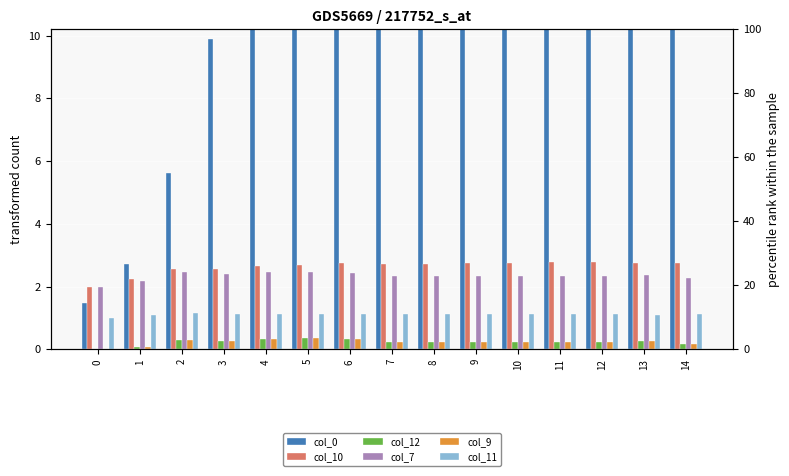

What is the difference between the second highest and second lowest values in the col_7 series?

0.3